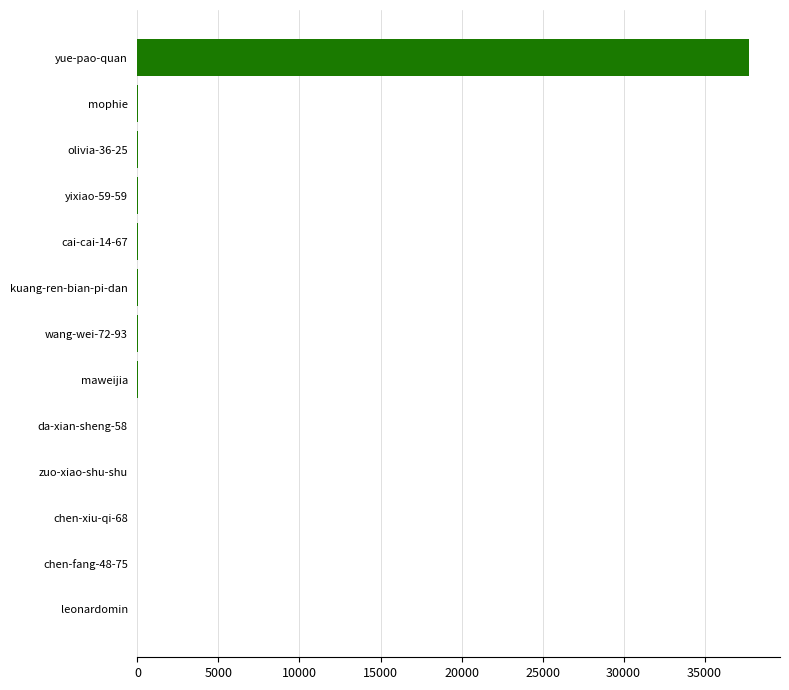

What is the sum of all values?

37910